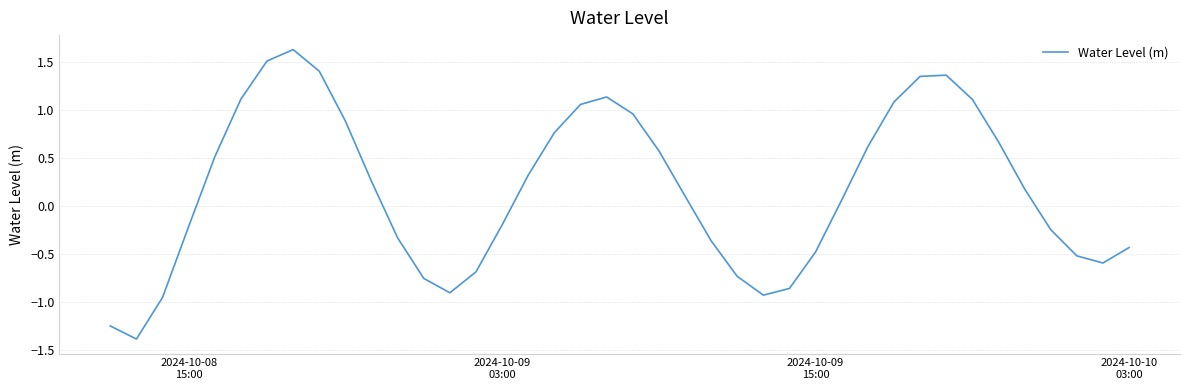

What is the greatest value displayed?

1.6